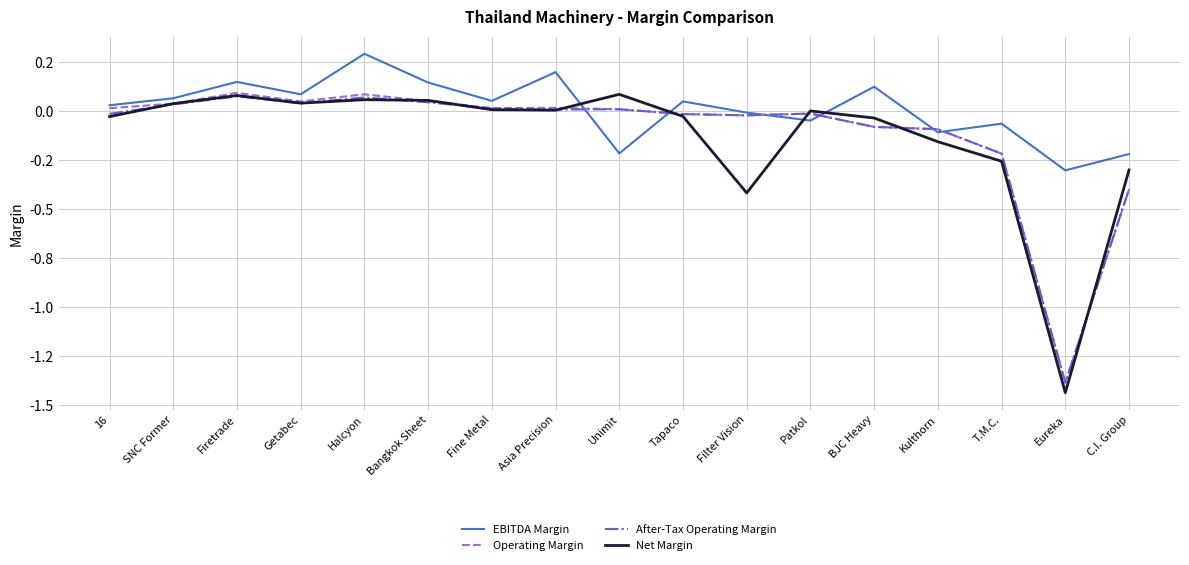

What is the lowest value of the Operating Margin series?

-1.4